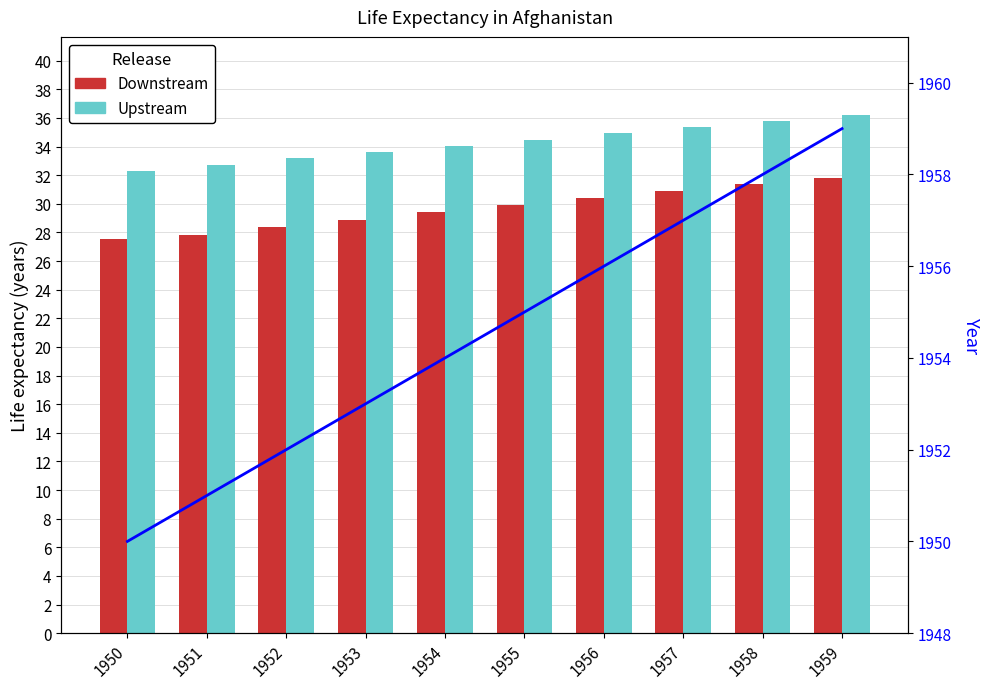

Reading right to left, what are all the values shown in this chart?

Downstream: 1959=31.8	1958=31.4	1957=30.9	1956=30.4	1955=29.9	1954=29.4	1953=28.9	1952=28.4	1951=27.8	1950=27.5
Upstream: 1959=36.2	1958=35.8	1957=35.4	1956=34.9	1955=34.5	1954=34.1	1953=33.6	1952=33.2	1951=32.7	1950=32.3
Year: 1959=1959.0	1958=1958.0	1957=1957.0	1956=1956.0	1955=1955.0	1954=1954.0	1953=1953.0	1952=1952.0	1951=1951.0	1950=1950.0